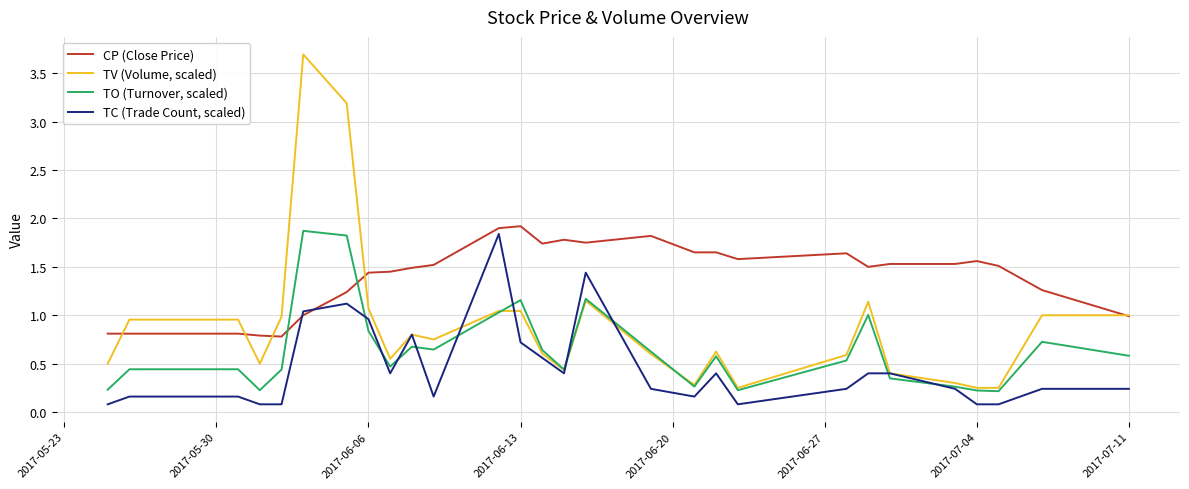

How many lines are shown in the chart?

4